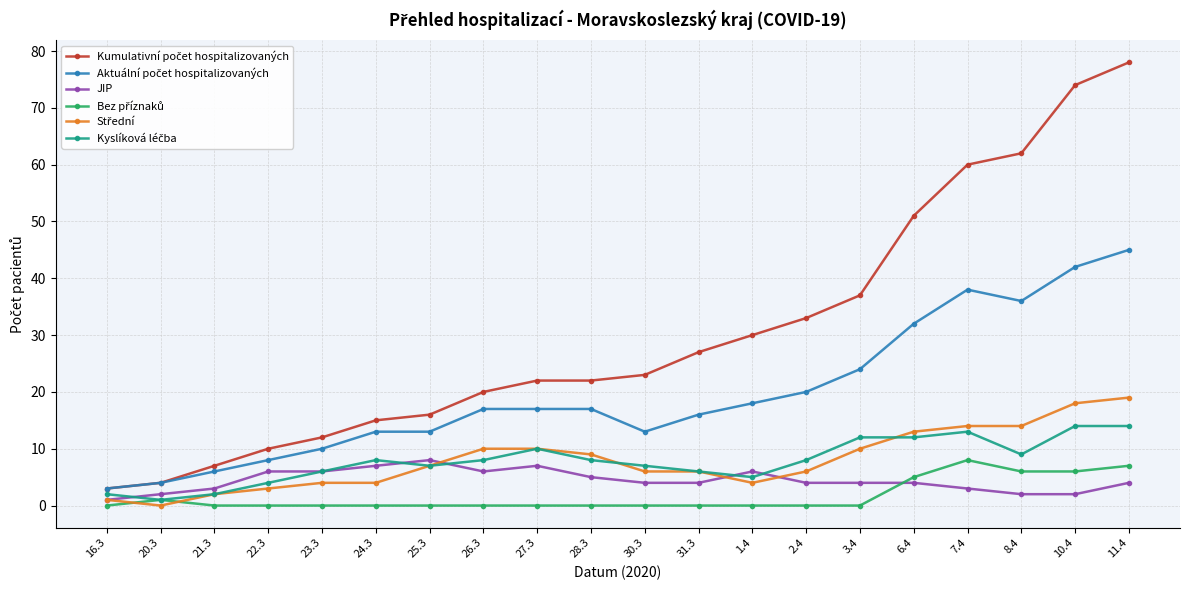

Which label corresponds to the largest value in the chart?

11.4